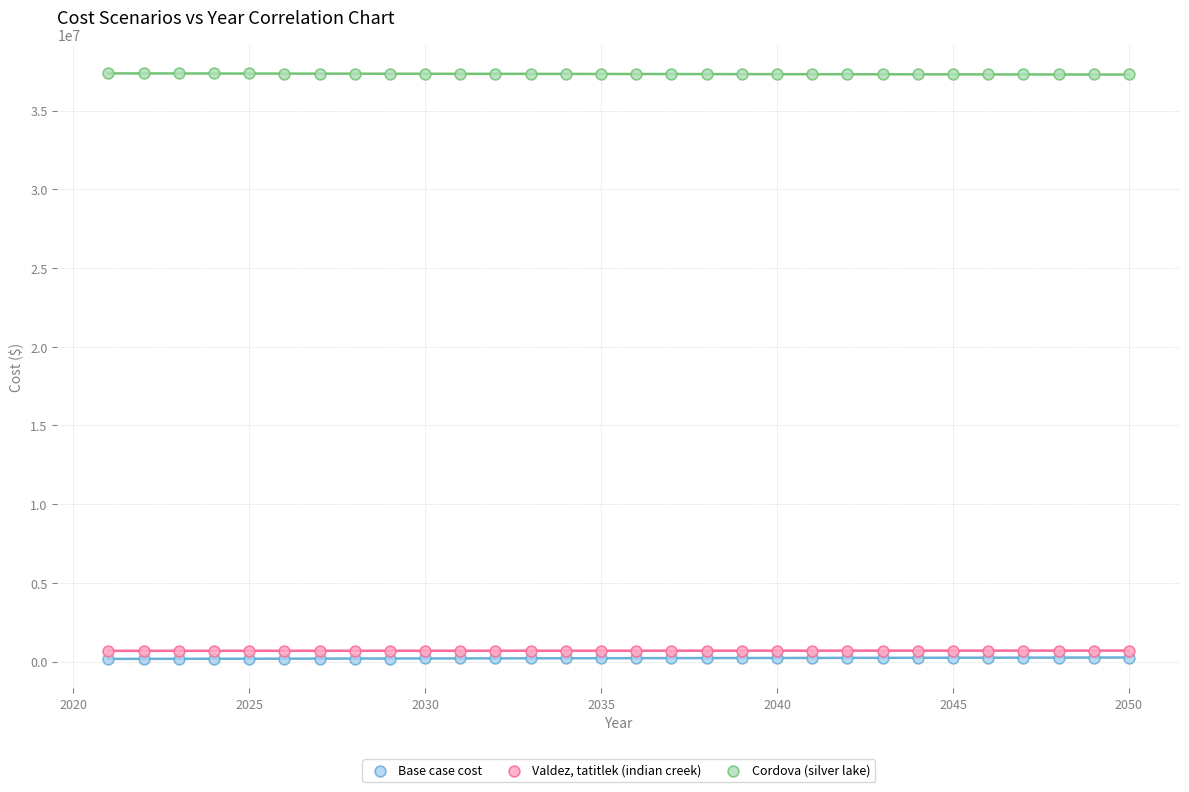

What is the X range (max minus min) for the scatter plot?

29.0